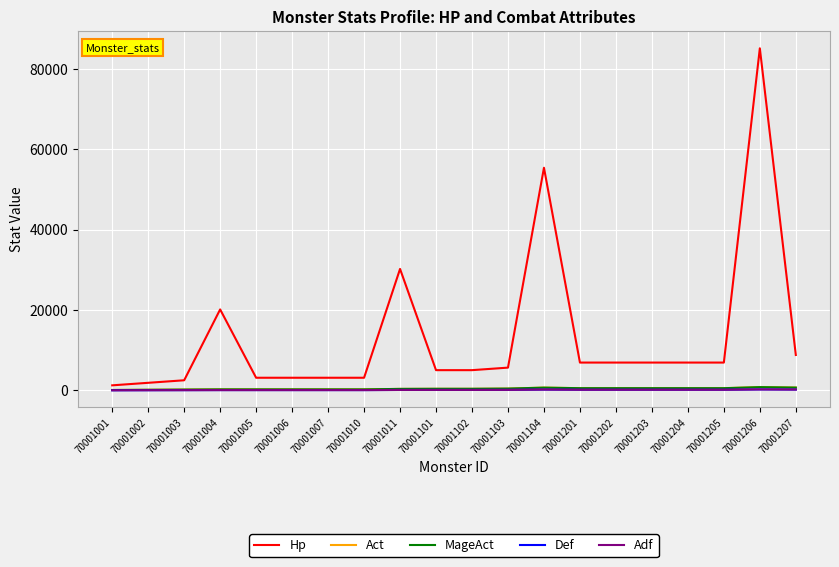

At 70001102, list the series in order from largest to smallest.

Hp, Act, MageAct, Def, Adf